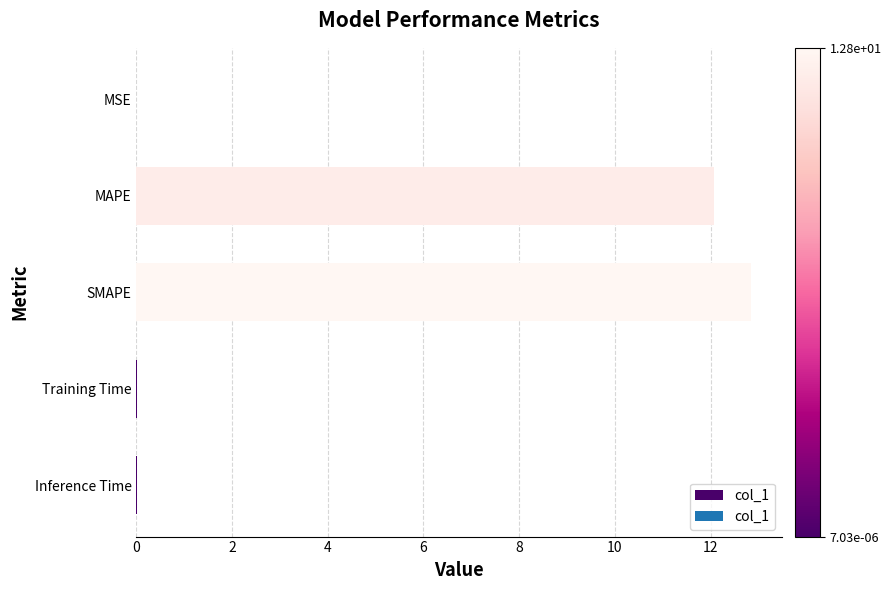

What is the sum of all values?

24.9